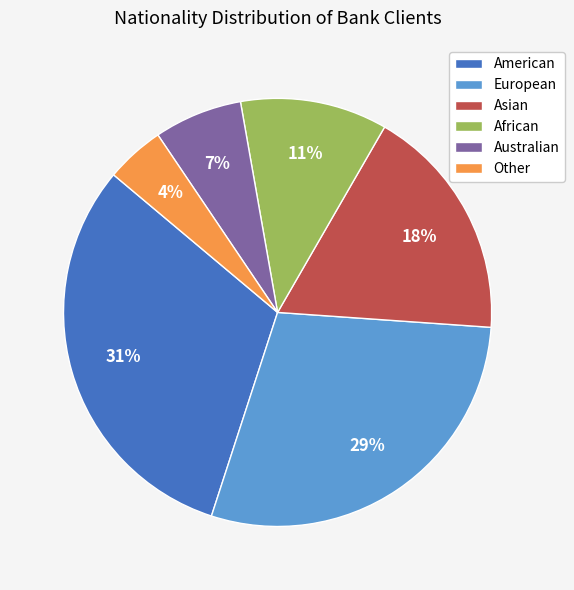

The American slice represents 31% of the pie. True or false?

True